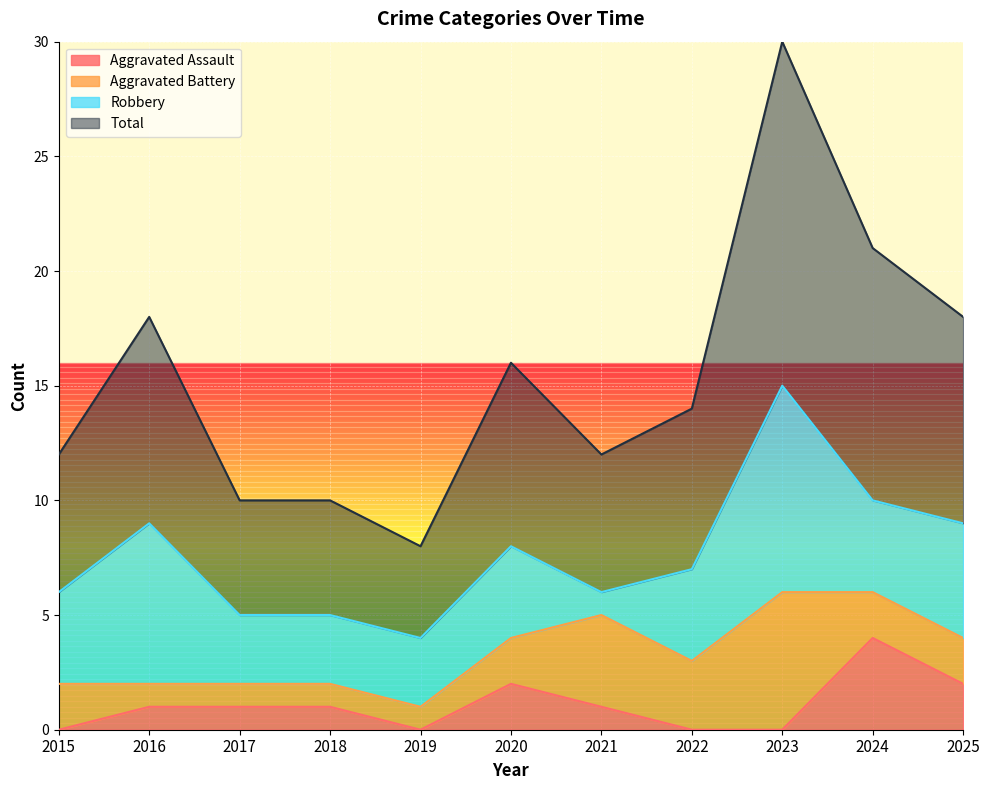

In Total, how many points are higher than both neighbors (excluding endpoints)?

3